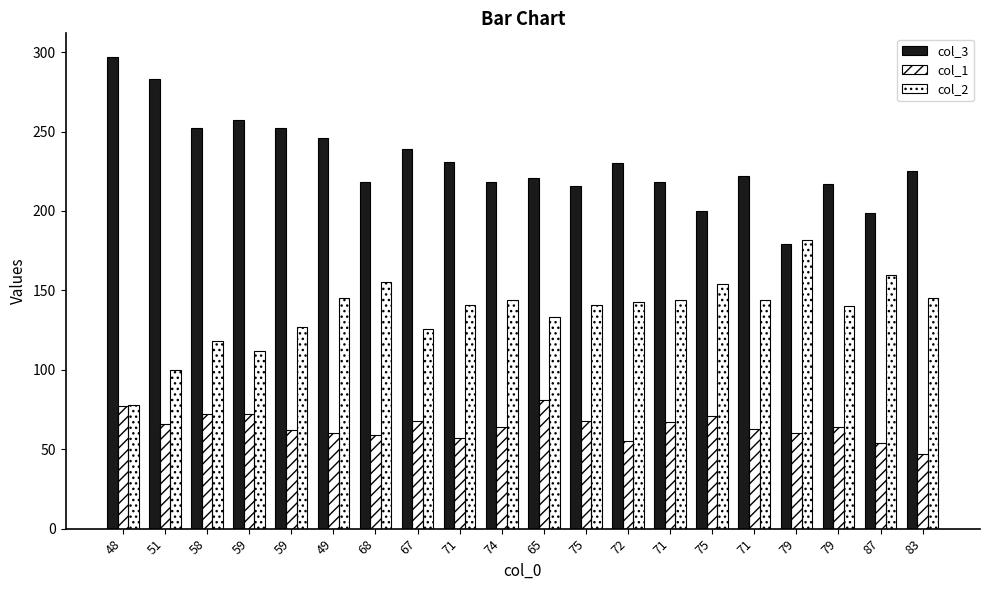

What is the highest value of the col_1 series?

81